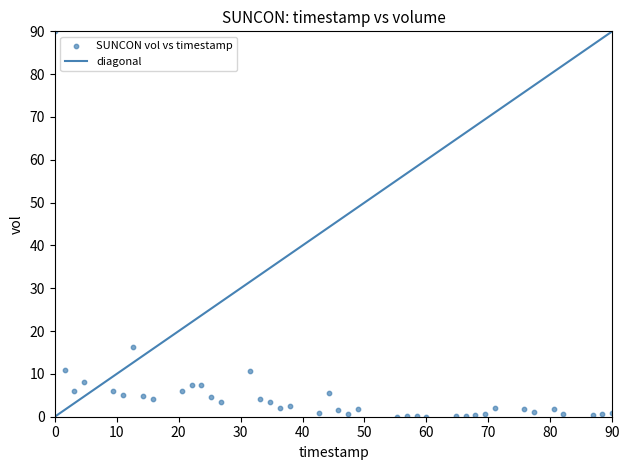

What is the range of Y values (max minus min)?

90.0